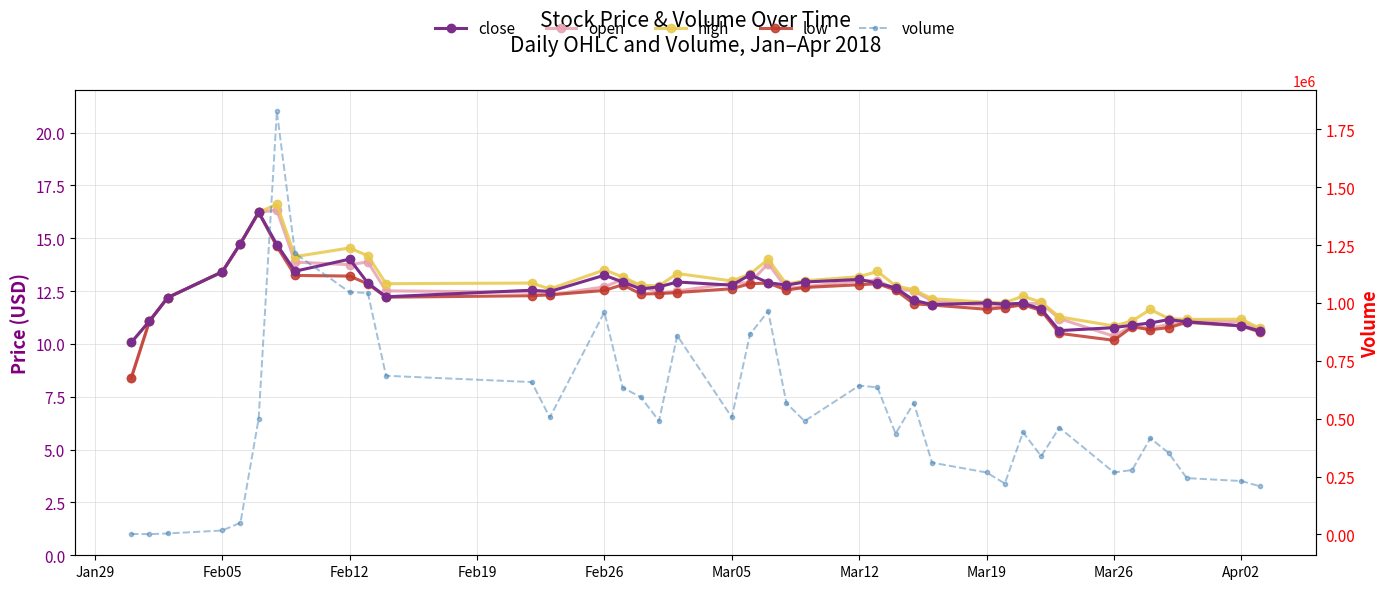

How many lines are shown in the chart?

5